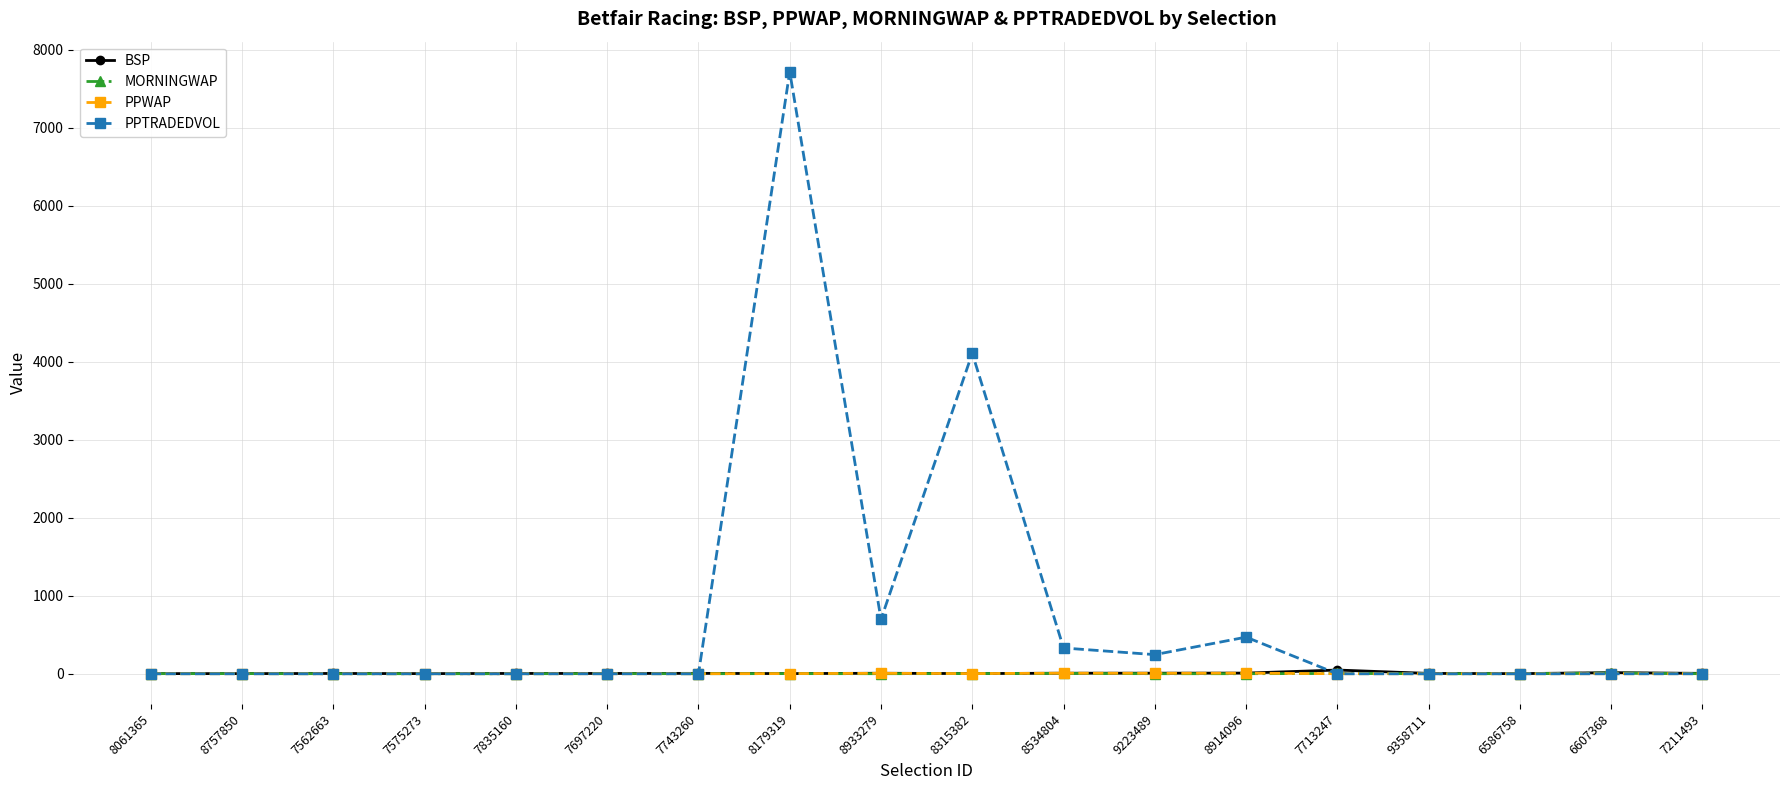

What is the total value across all series at 6586758?

4.7